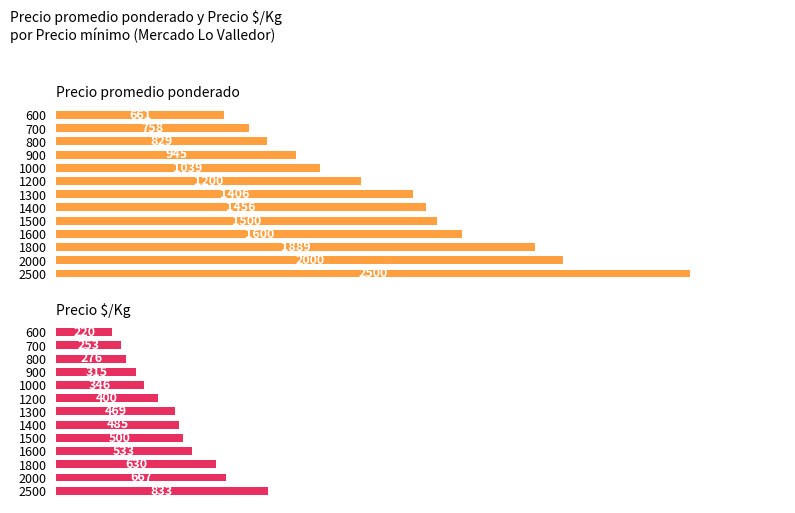

Read the Precio promedio ponderado value at 2000.

2000